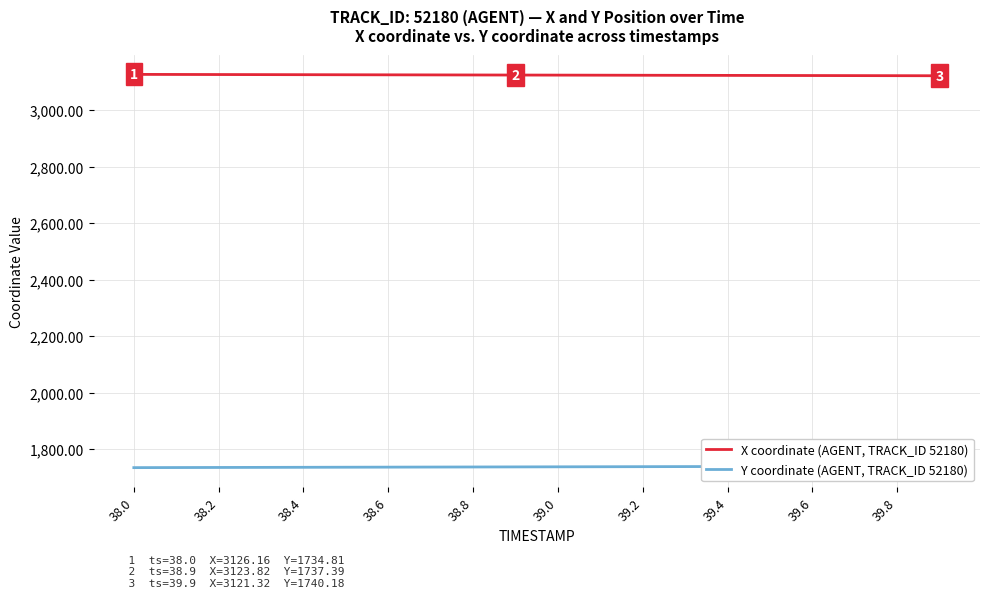

Is it true that X coordinate (AGENT, TRACK_ID 52180) equals 3125.1 at 38.4?

True